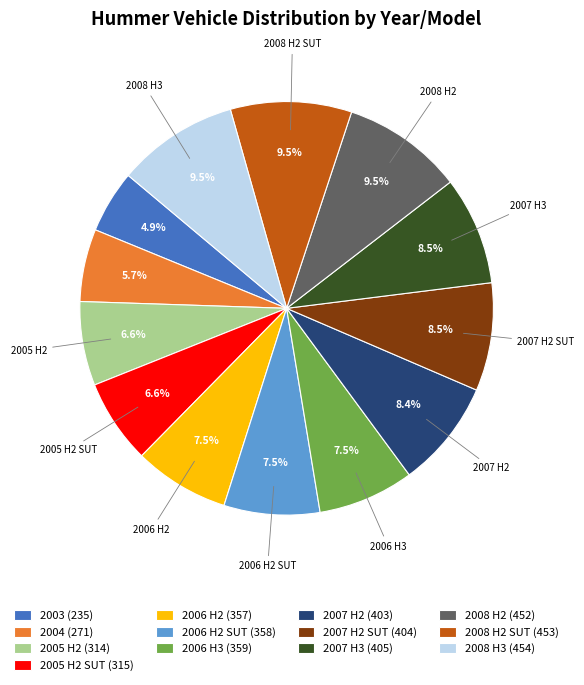

Which slice is the smallest?

2003 (235)